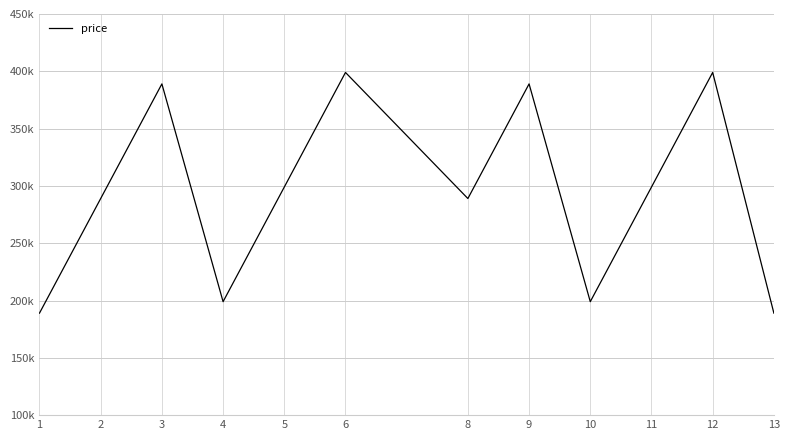

Is this an area chart (filled region under the line)?

No